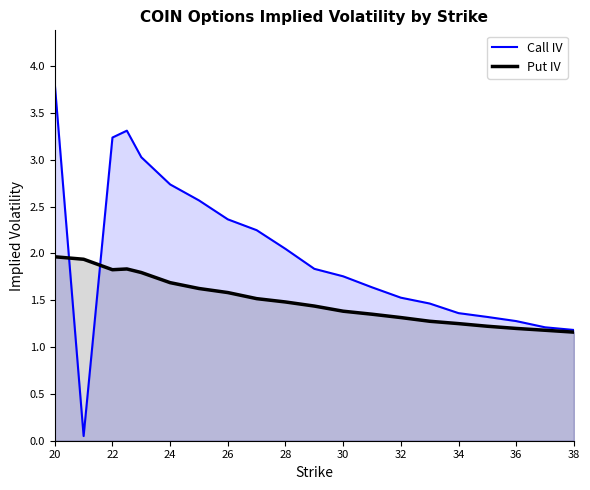

What is the smallest value displayed?

0.1